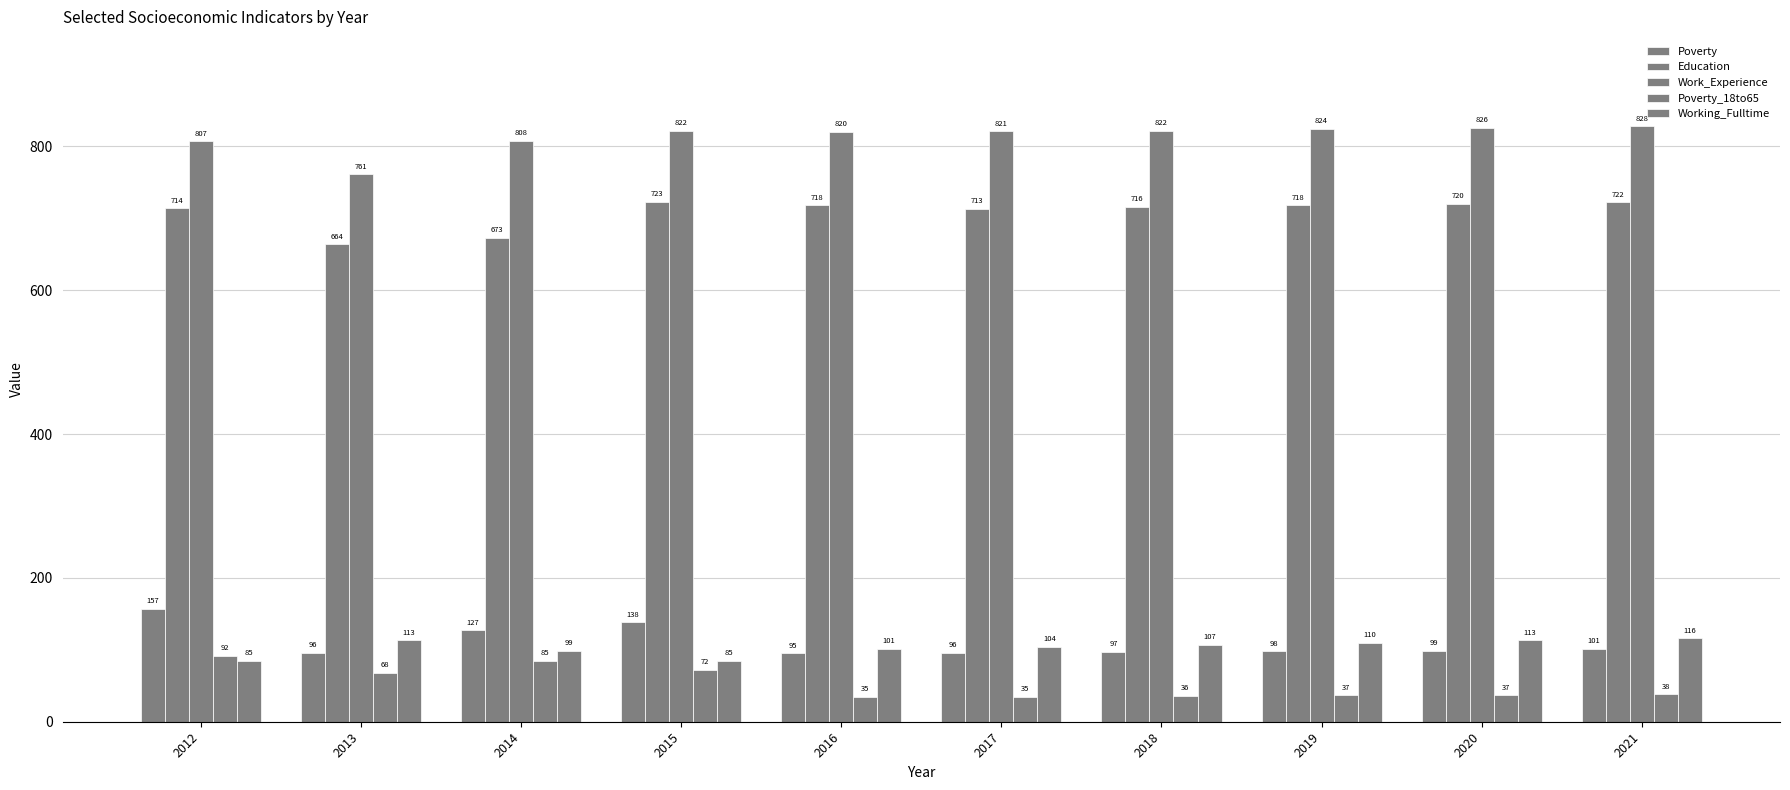

Between 2017 and 2021, which is larger?

2021